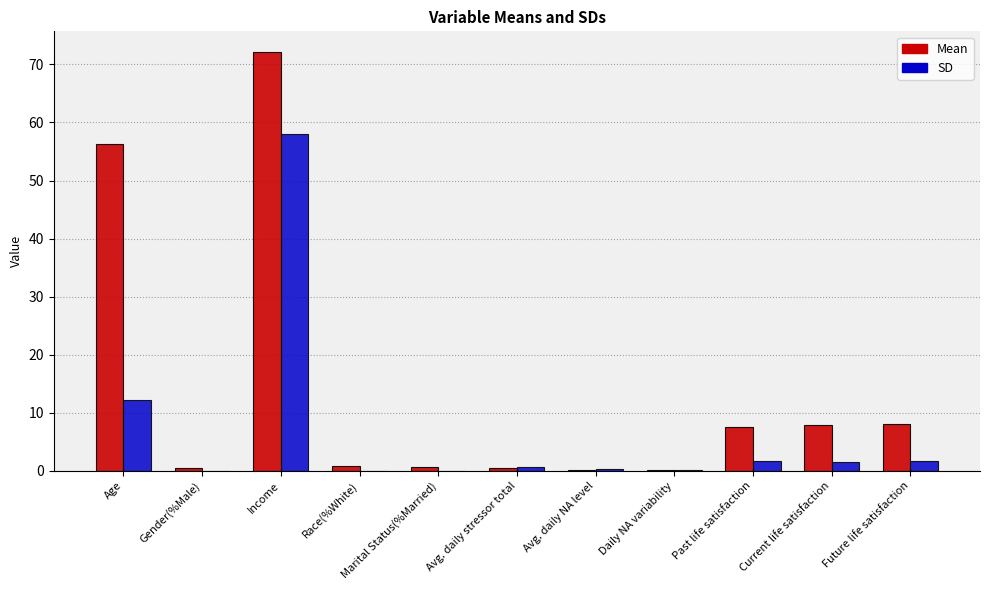

Which series changed the most between Gender(%Male) and Past life satisfaction?

Mean